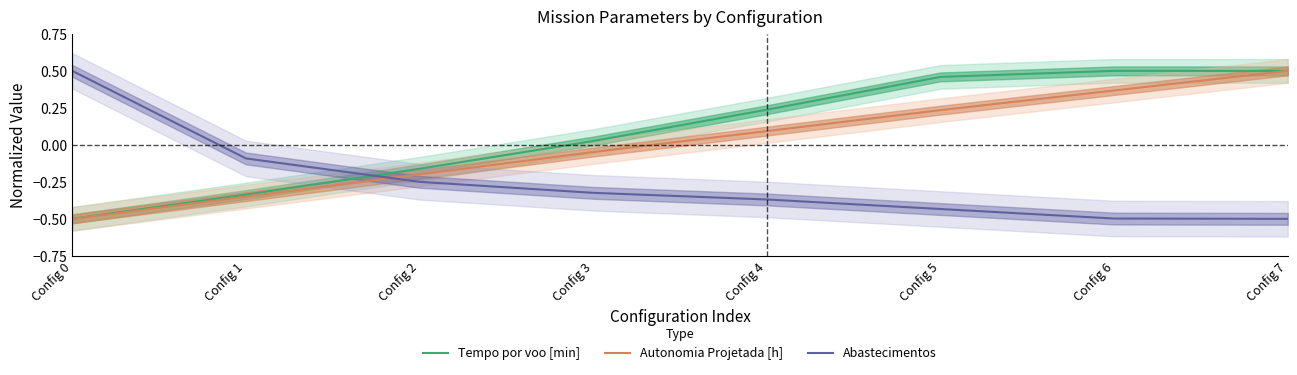

Reading right to left, transcribe all the data shown in this chart.

Tempo por voo [min]: 0.5	0.5	0.5	0.2	0.0	-0.2	-0.3	-0.5
Autonomia Projetada [h]: 0.5	0.4	0.2	0.1	-0.0	-0.2	-0.3	-0.5
Abastecimentos: -0.5	-0.5	-0.4	-0.4	-0.3	-0.2	-0.1	0.5